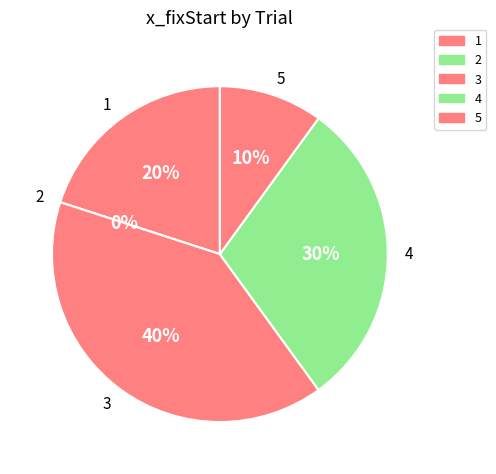

Approximately how many times larger is the value at 1 compared to 4?

0.7